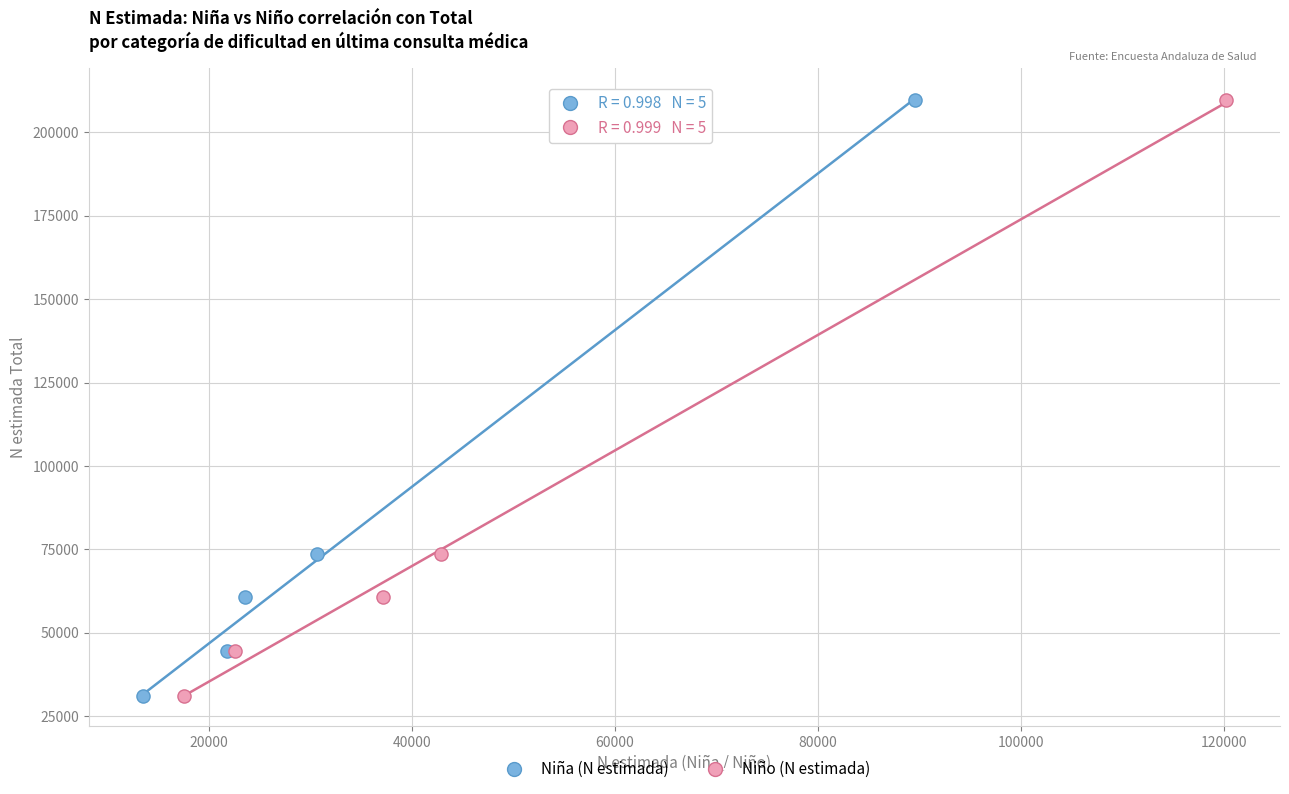

What are all the series names shown in the legend?

Niña (N estimada), Niño (N estimada)